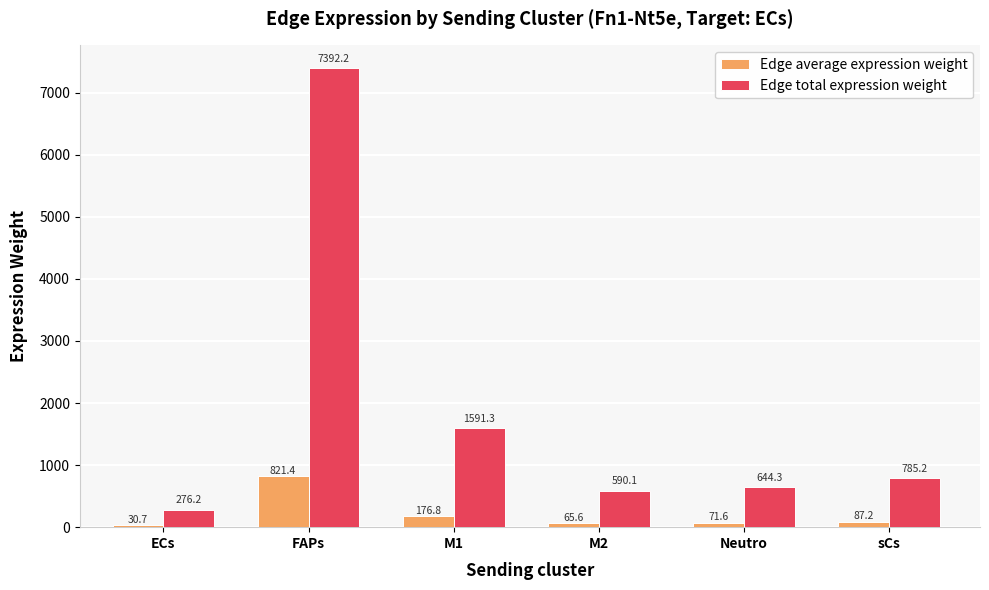

What is the sum of the Edge total expression weight values at ECs and M1?

1867.5